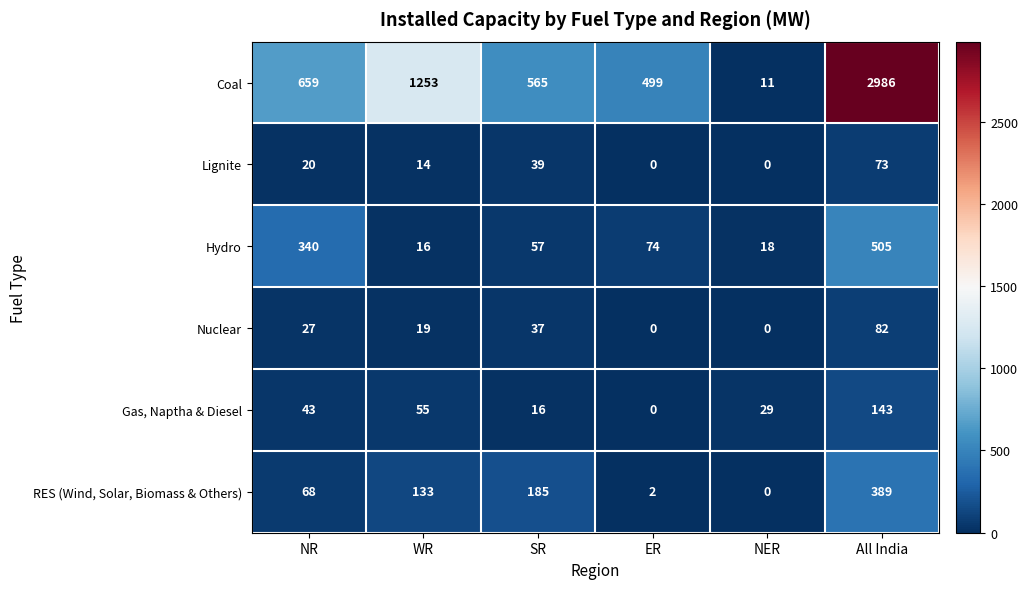

Which series has the widest spread of values?

Coal